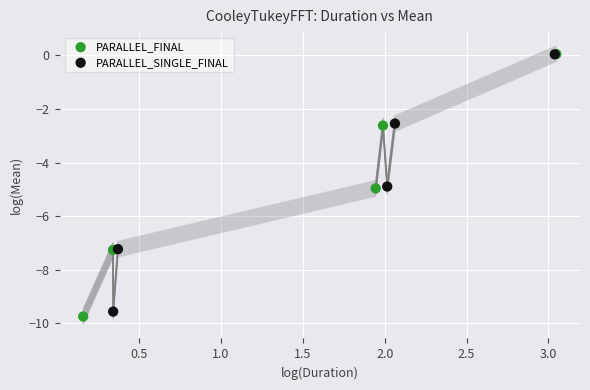

Which series has the largest Y range (max minus min)?

PARALLEL_FINAL